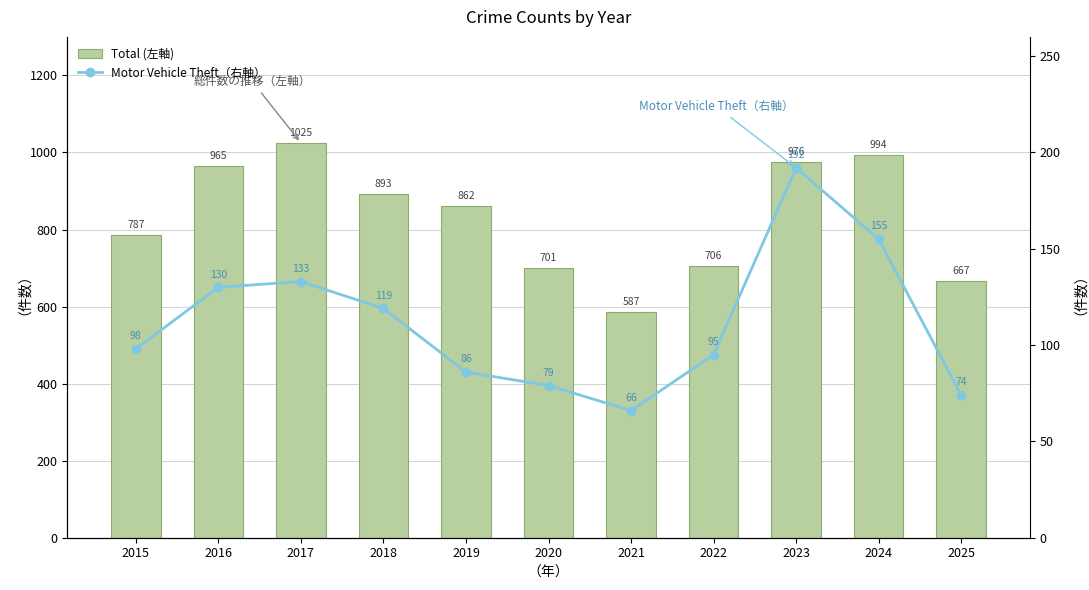

Does the chart contain stacked bars?

No